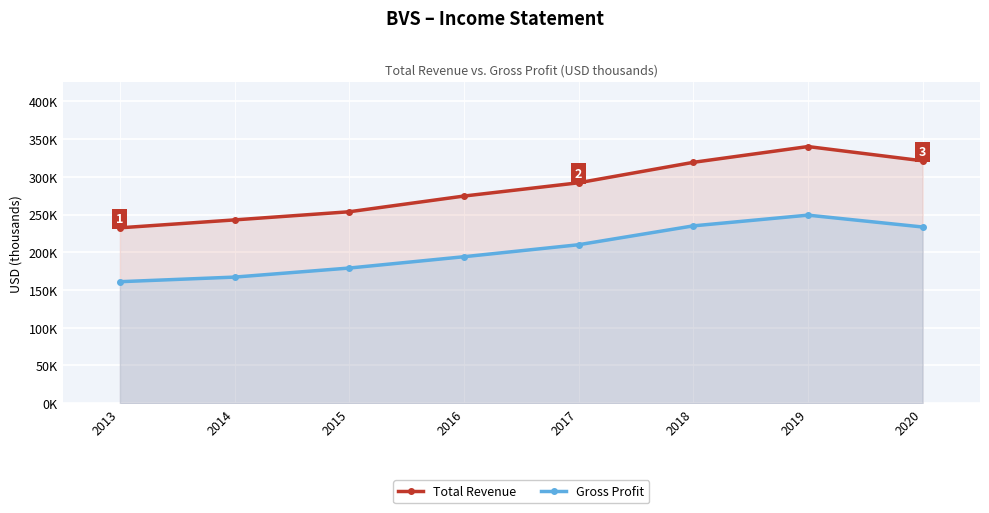

True or false: Total Revenue and Gross Profit intersect in this chart.

False